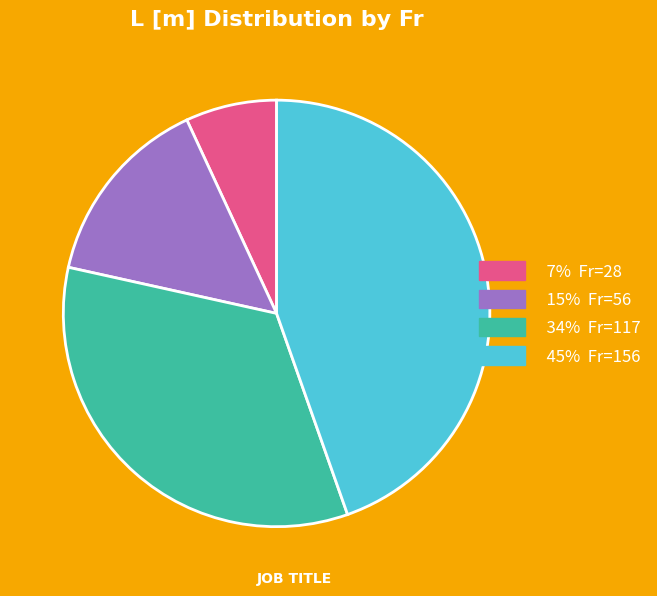

Do 34% Fr=117 and 15% Fr=56 together represent more than half of the pie?

No